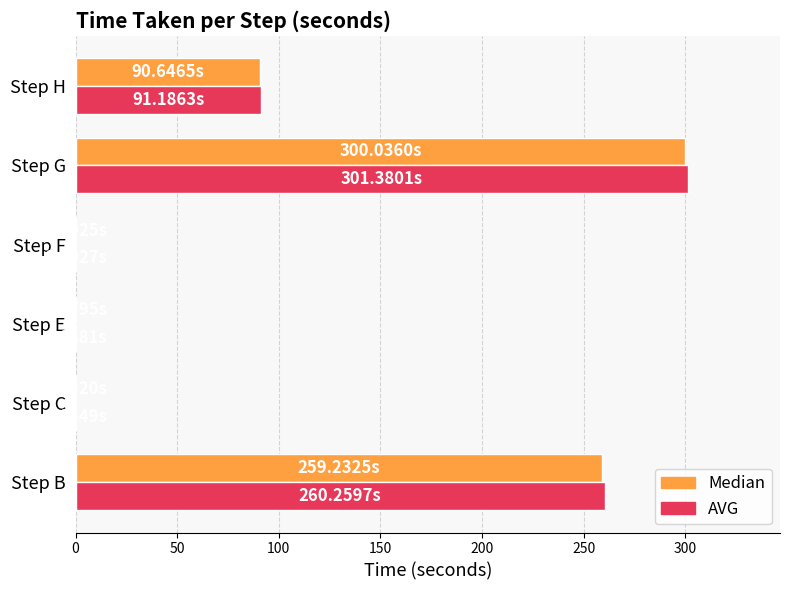

Count the number of data series in this chart.

2